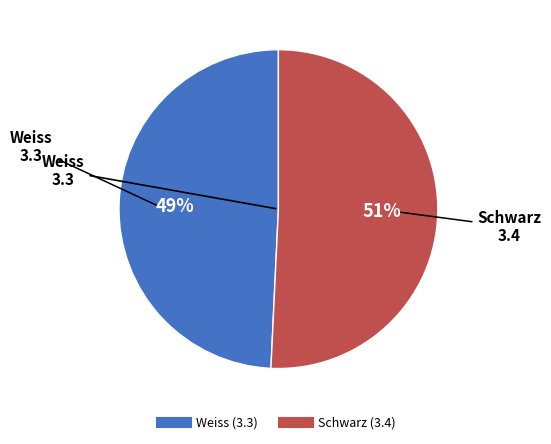

Is there a majority slice in this chart?

Yes